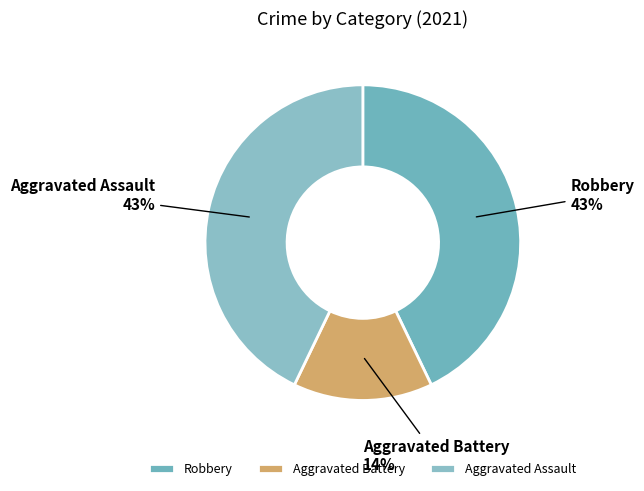

To the nearest percent, what is the difference between the largest and smallest slice percentages?

29%